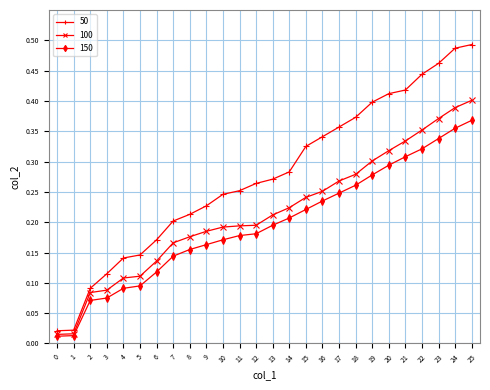

Which series has the largest total across all categories?

50